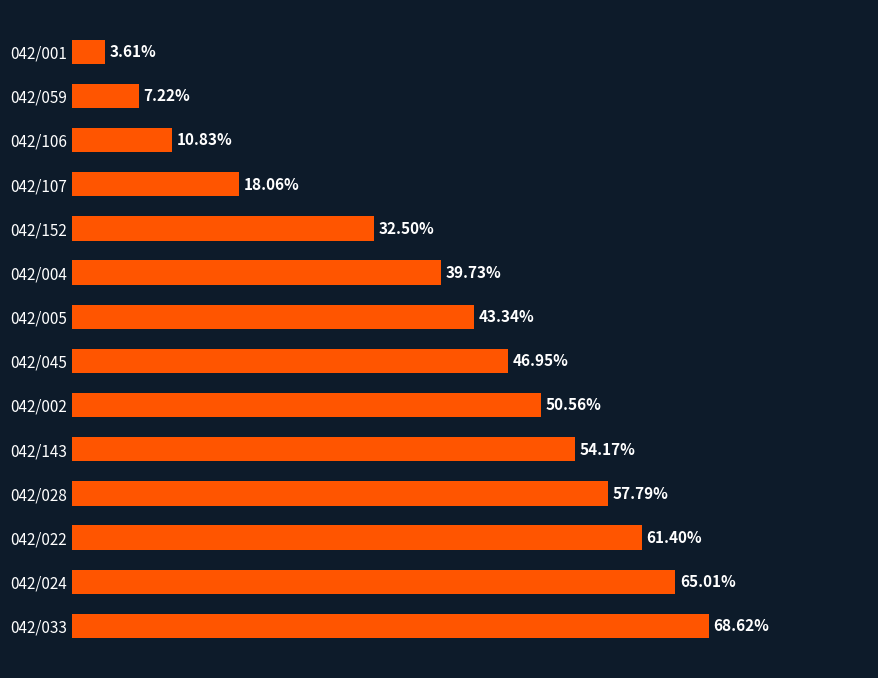

Between 042/033 and 042/106, which is larger?

042/033